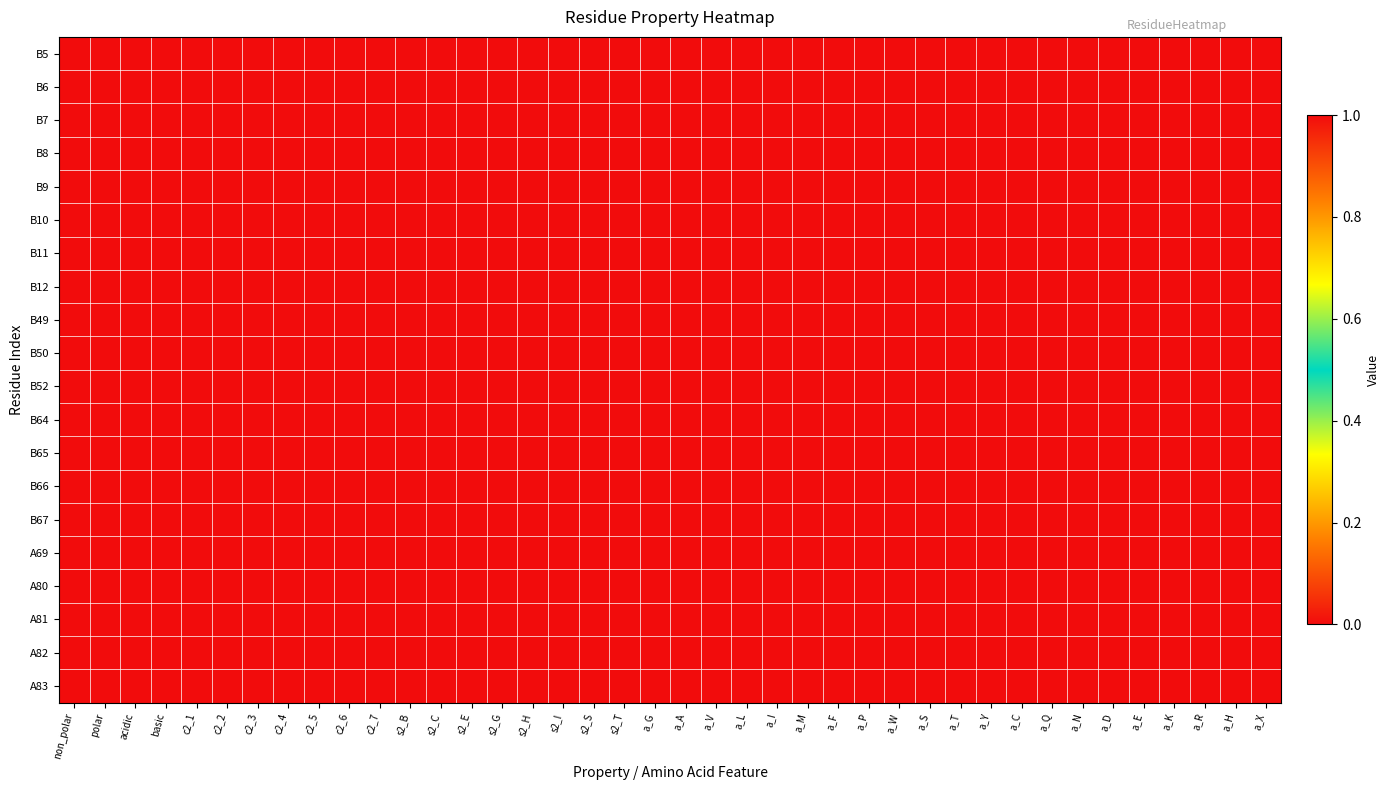

Which has a higher value, a_Q or c2_7?

a_Q